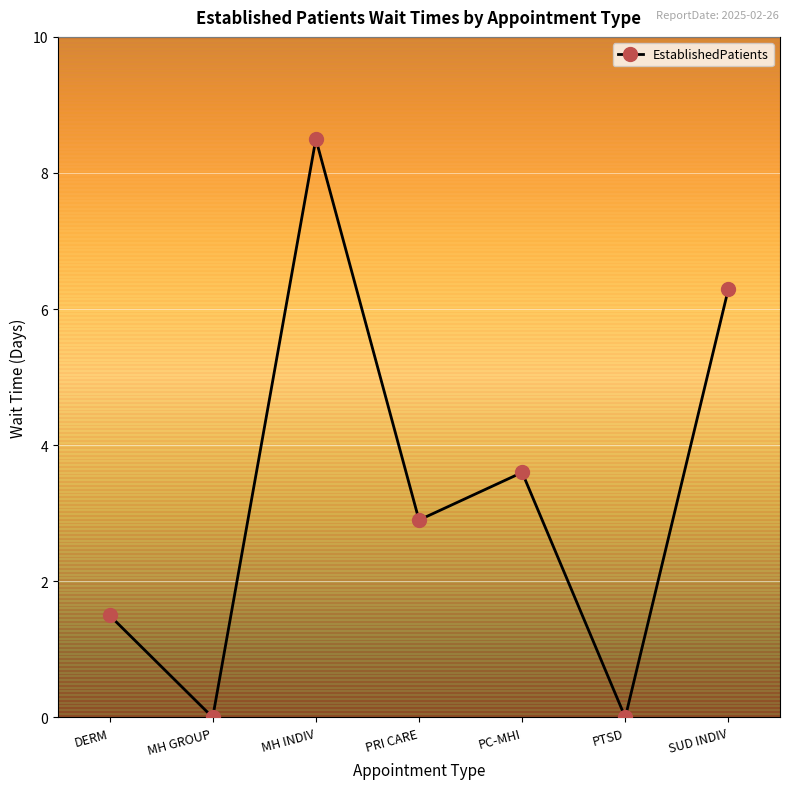

True or false: there are more than 2 points higher than both neighbors.

False